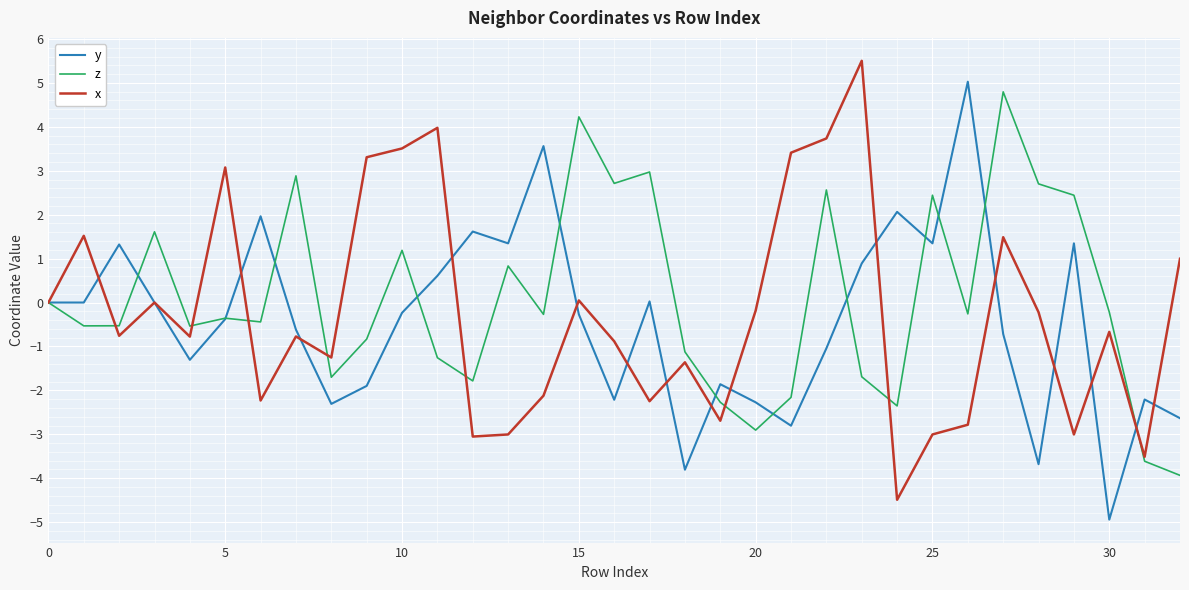

What is the highest value of the z series?

4.8